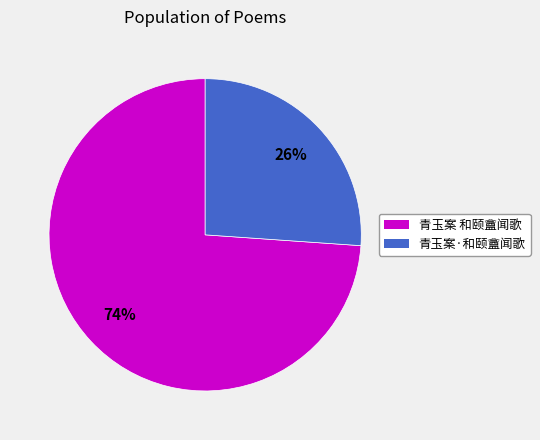

What is the smallest slice in the pie chart?

青玉案·和颐盦闻歌